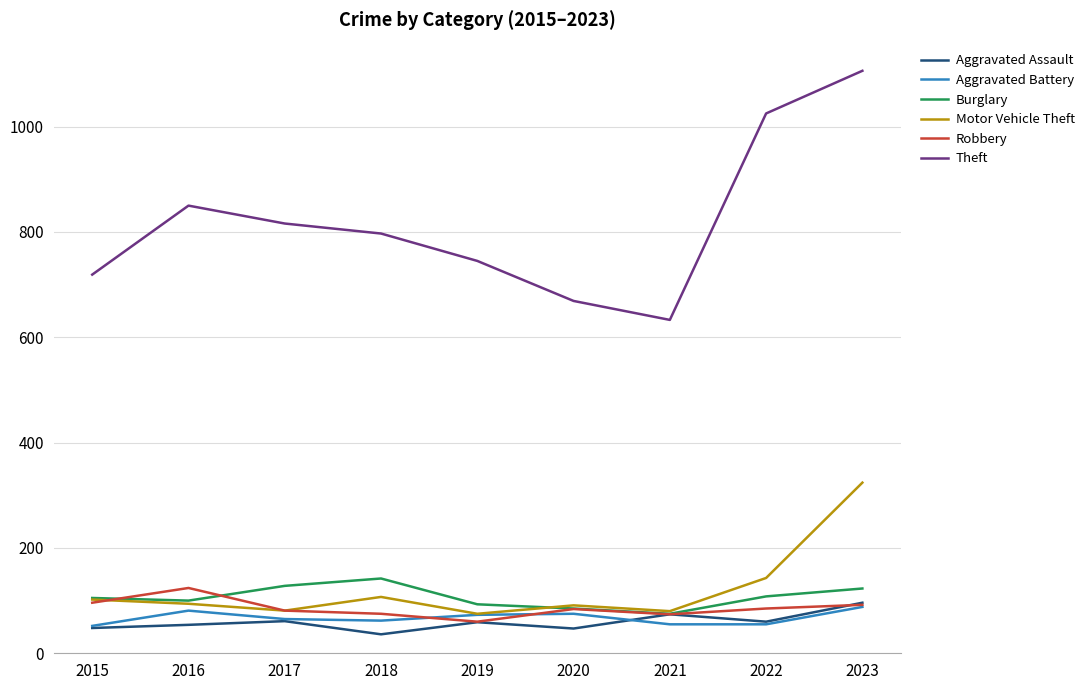

What is the difference between the second highest and minimum values in the Robbery series?

36